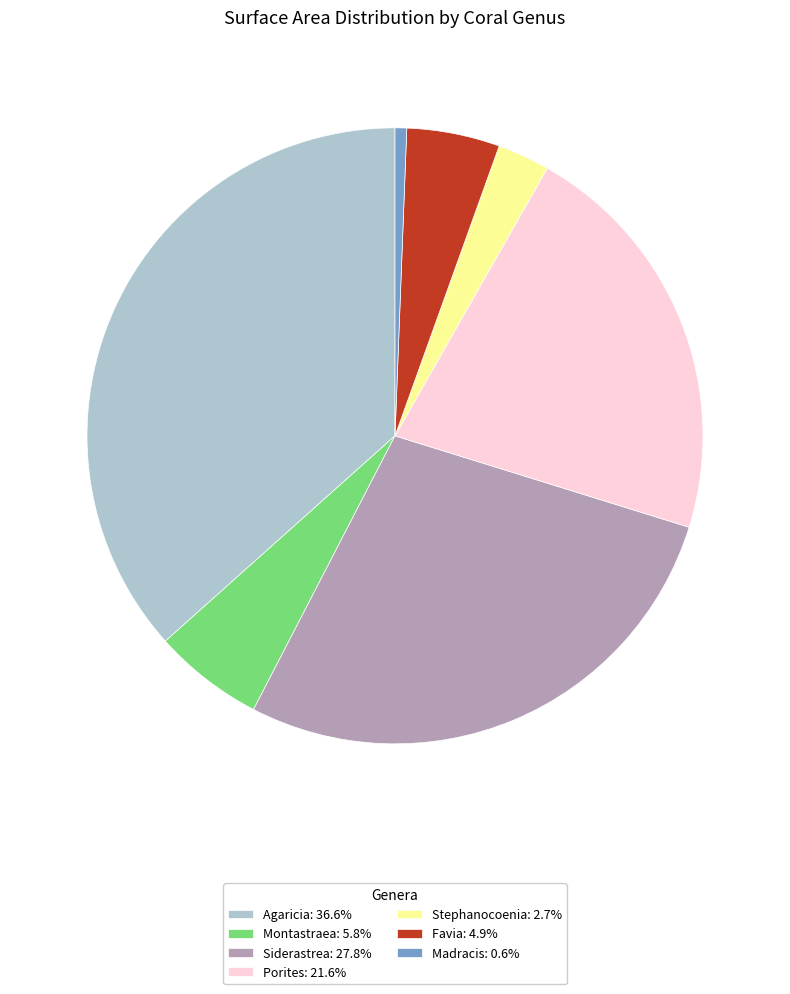

Is the sum of Stephanocoenia: 2.7% and Siderastrea: 27.8% greater than half?

No